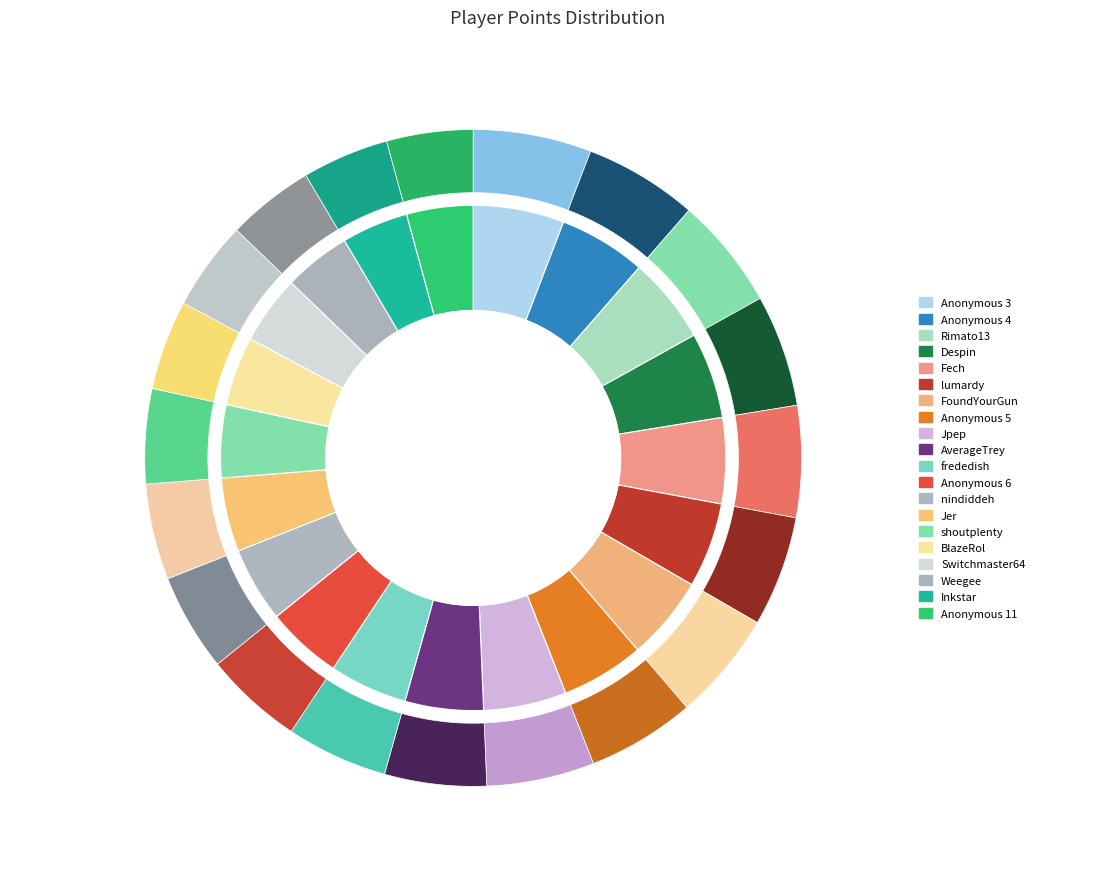

Which category has the biggest portion of the pie?

Anonymous 3